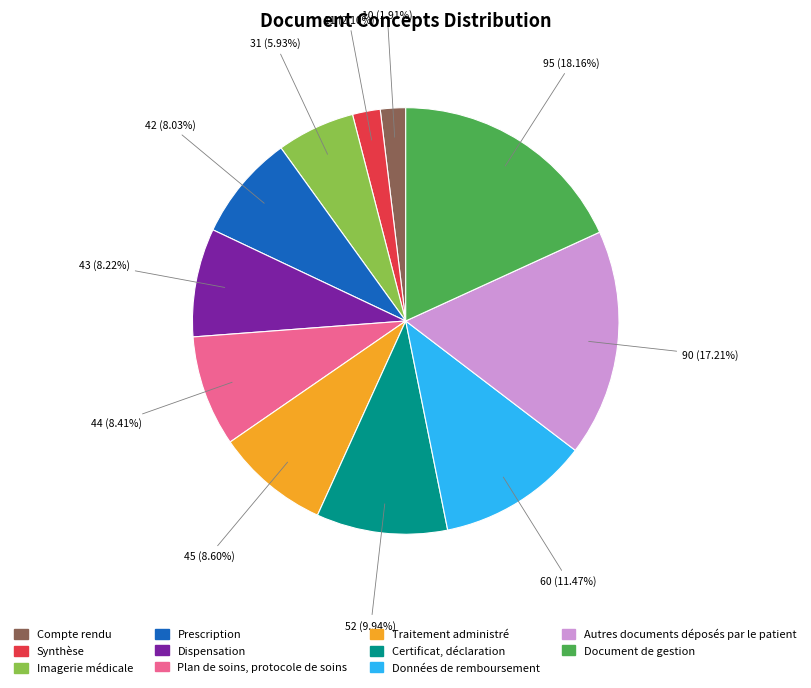

Which slice is the largest?

Document de gestion